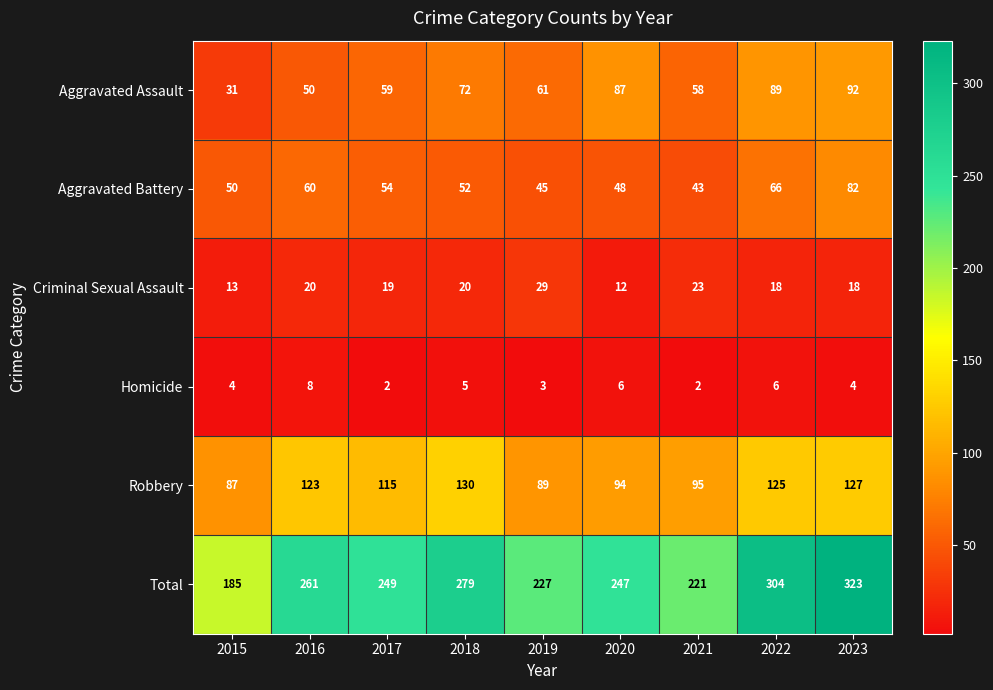

What is the difference between the maximum and second lowest values in the Aggravated Battery series?

37